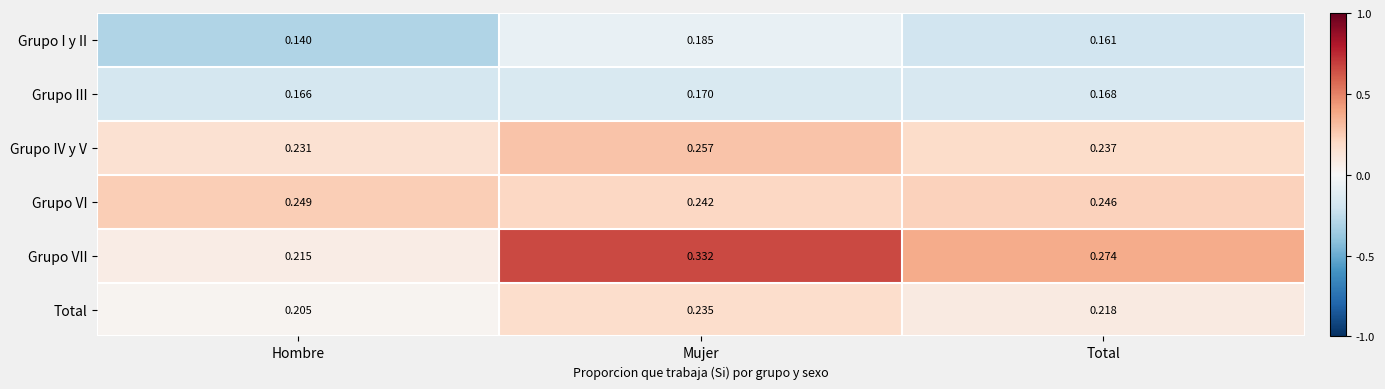

Which series changed the most between Mujer and Total?

Grupo VII